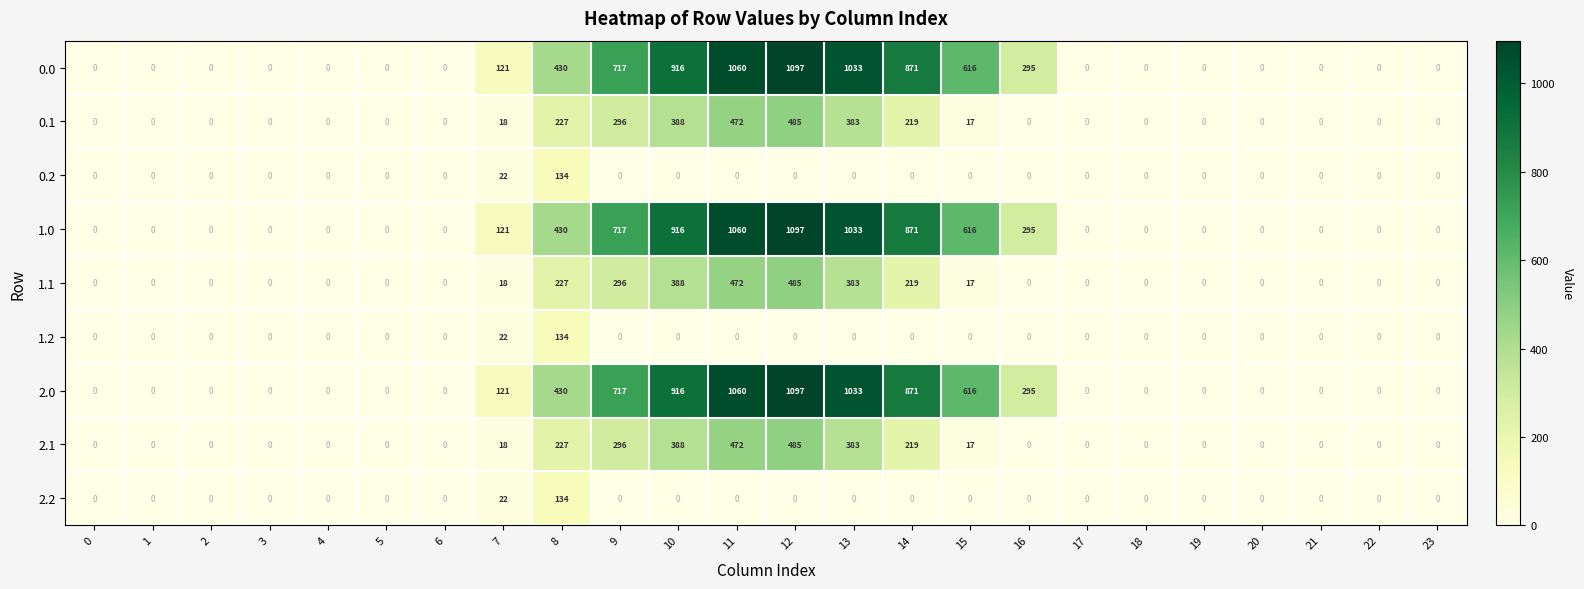

The 0.1 series shows 388 at 10. True or false?

True